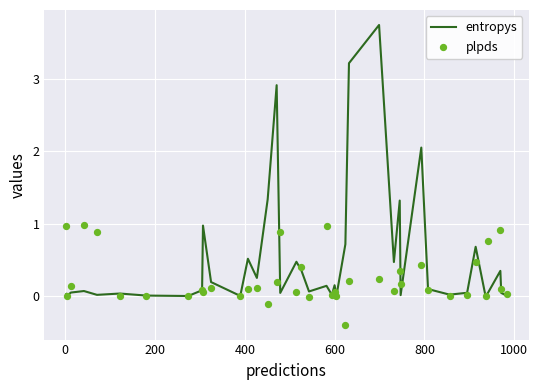

Which series contains the highest Y value?

entropys